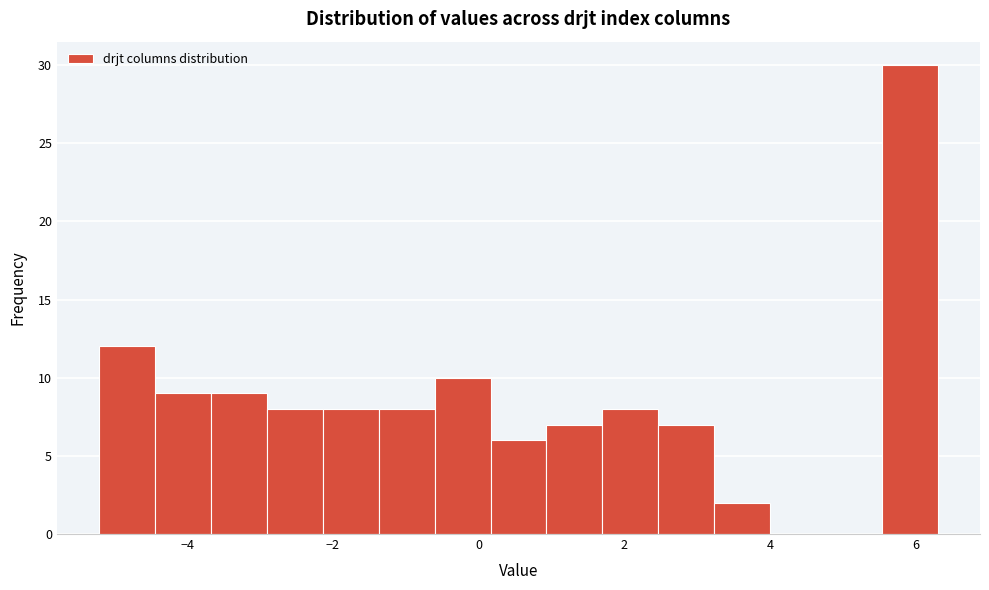

Around what value on the x-axis is the tallest bar? Give the approximate position of its centre, as read against the axis.

6.0